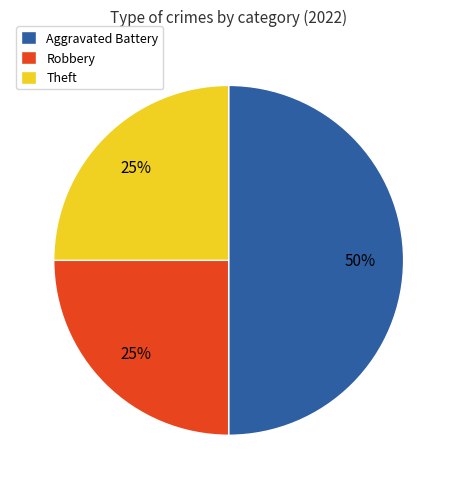

The Theft slice represents 8% of the pie. True or false?

False